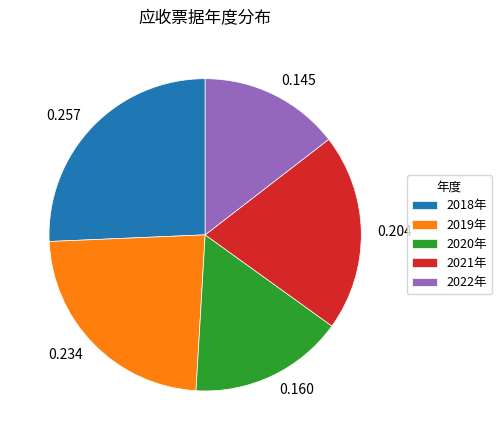

Is there a majority slice in this chart?

No